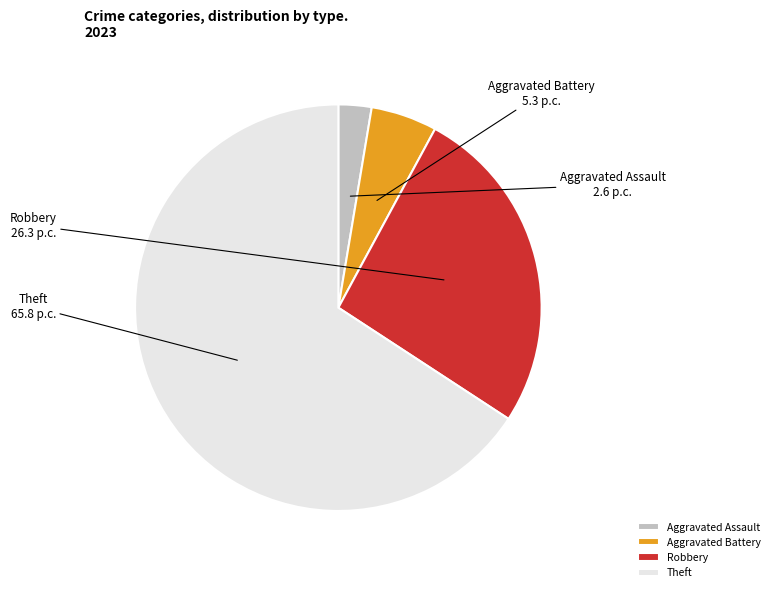

Is it true that Theft is 66% of the pie?

True